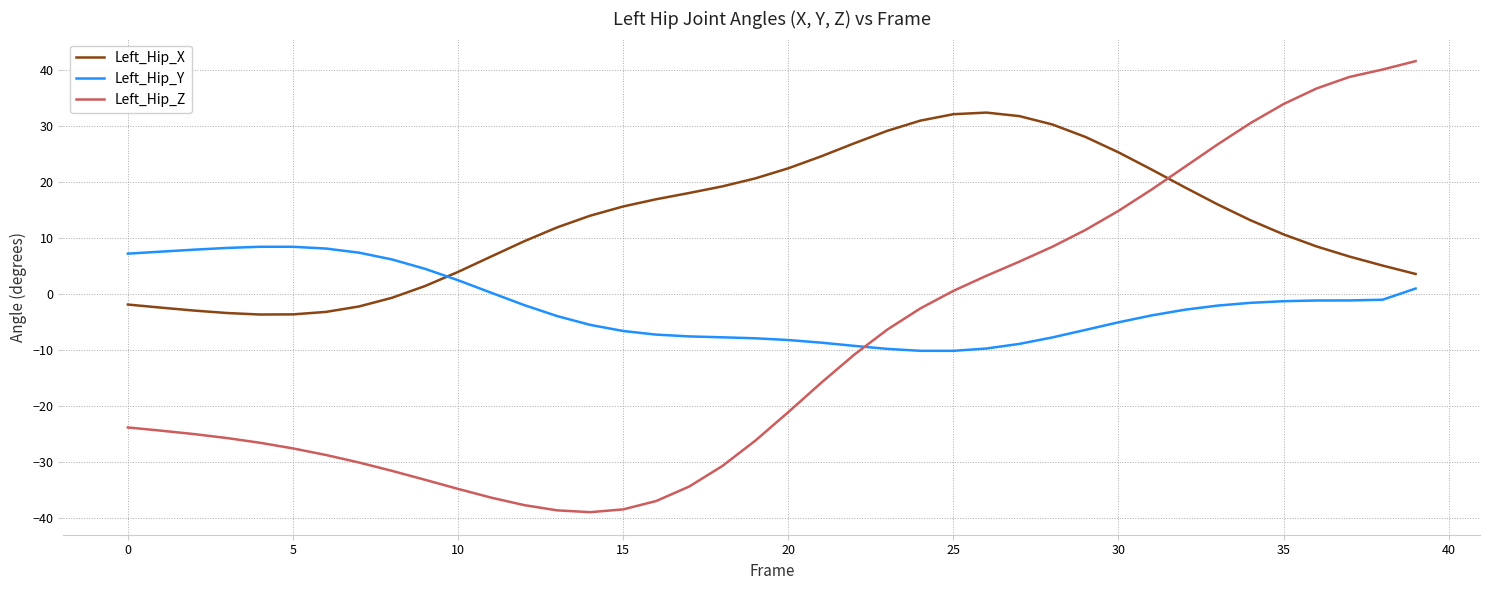

Rank the series by their maximum value, from highest to lowest.

Left_Hip_Z, Left_Hip_X, Left_Hip_Y